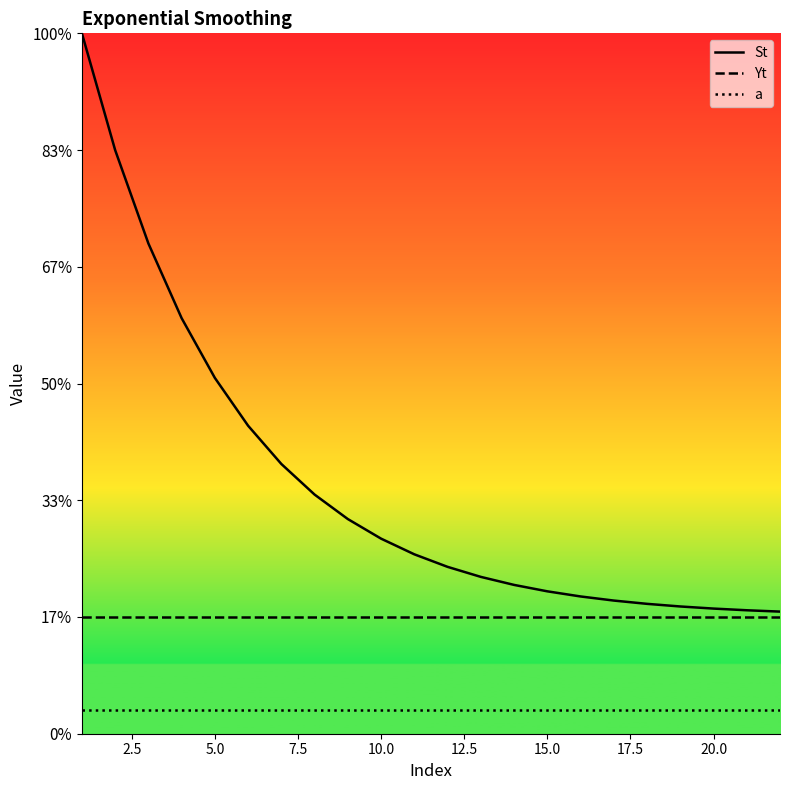

What is the sum of all Yt values?

22.0